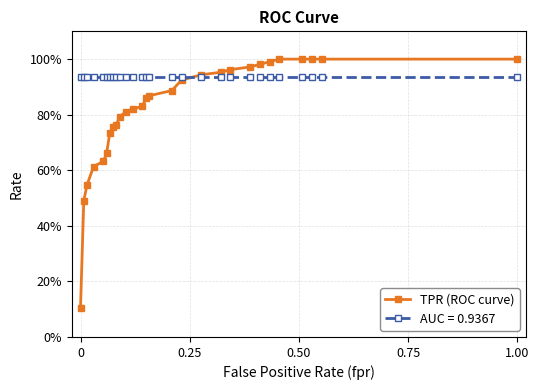

Does the chart display data point markers on the line(s)?

Yes